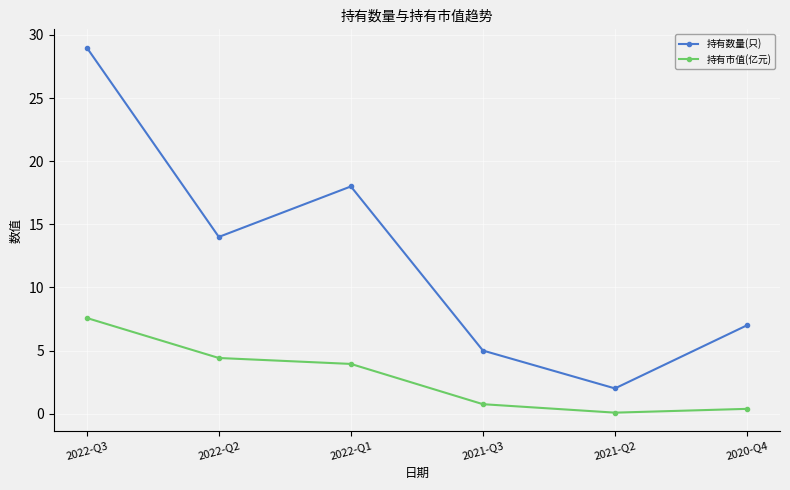

What is the maximum value for 持有数量(只)?

29.0